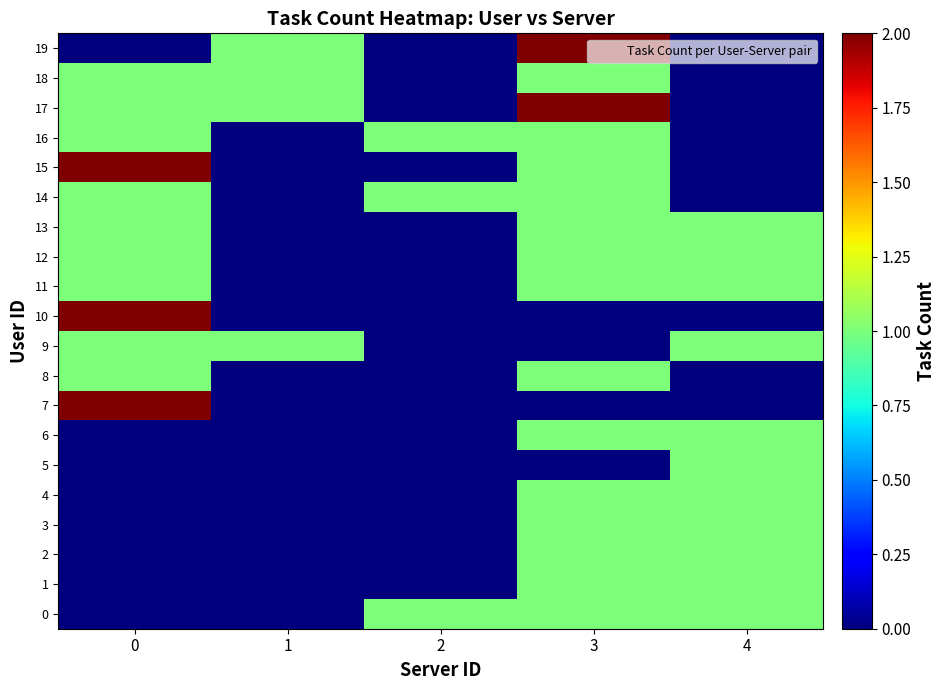

Which series has the widest spread of values?

7